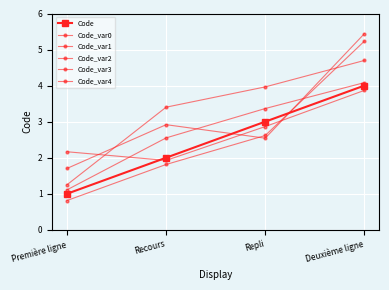

Which series has the widest spread of values?

Code_var1